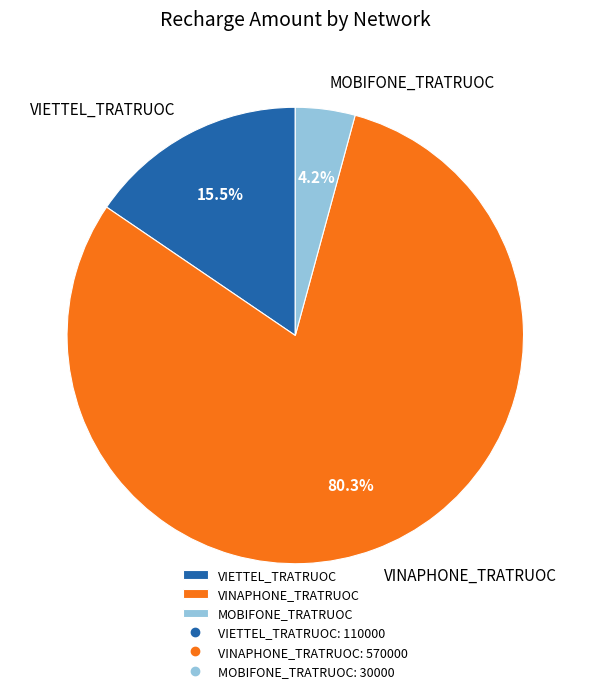

Does VINAPHONE_TRATRUOC account for over 50% of the chart?

Yes